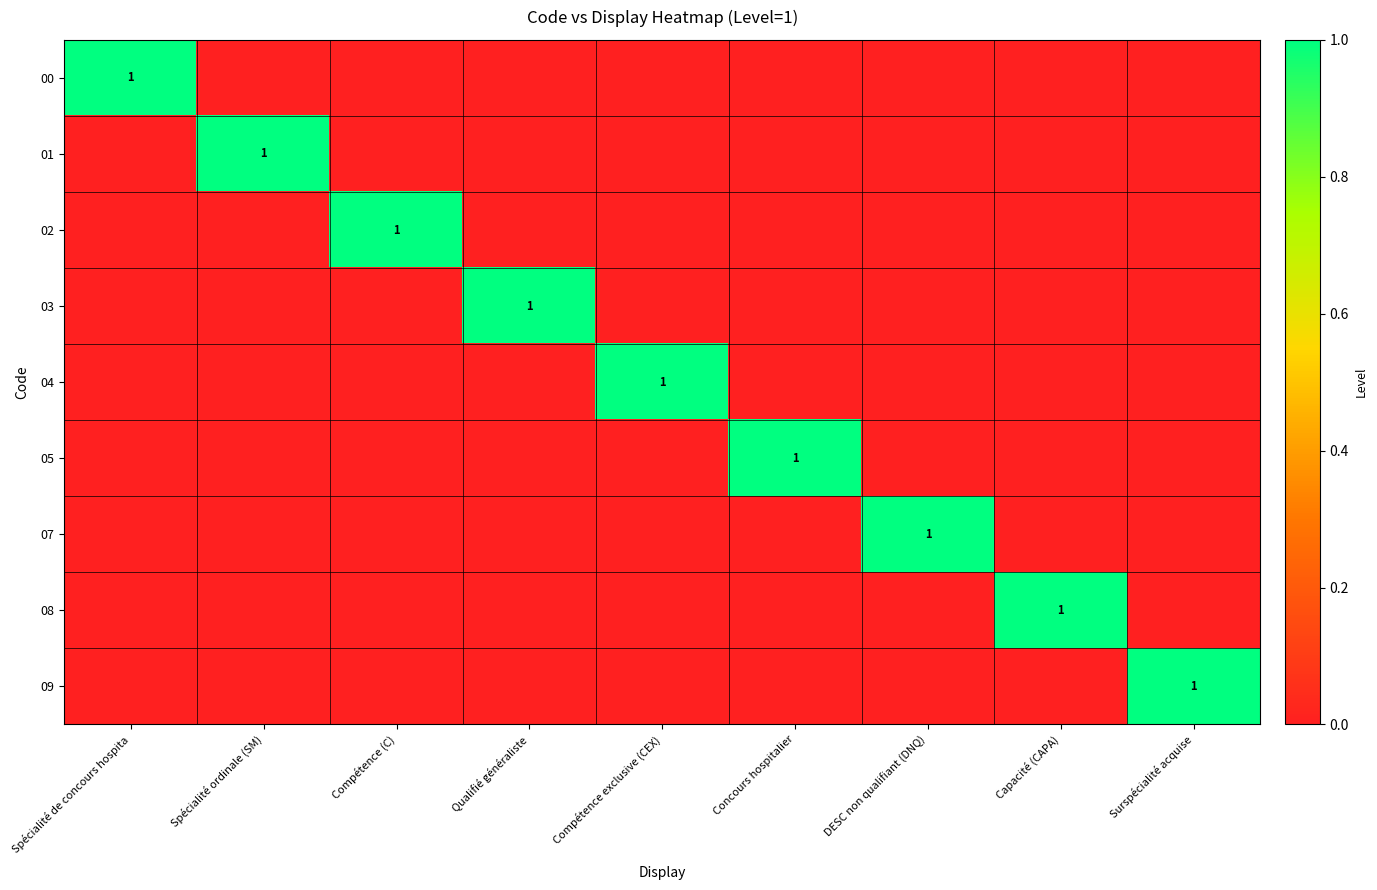

The value of 02 at Compétence (C) is 1. True or false?

True